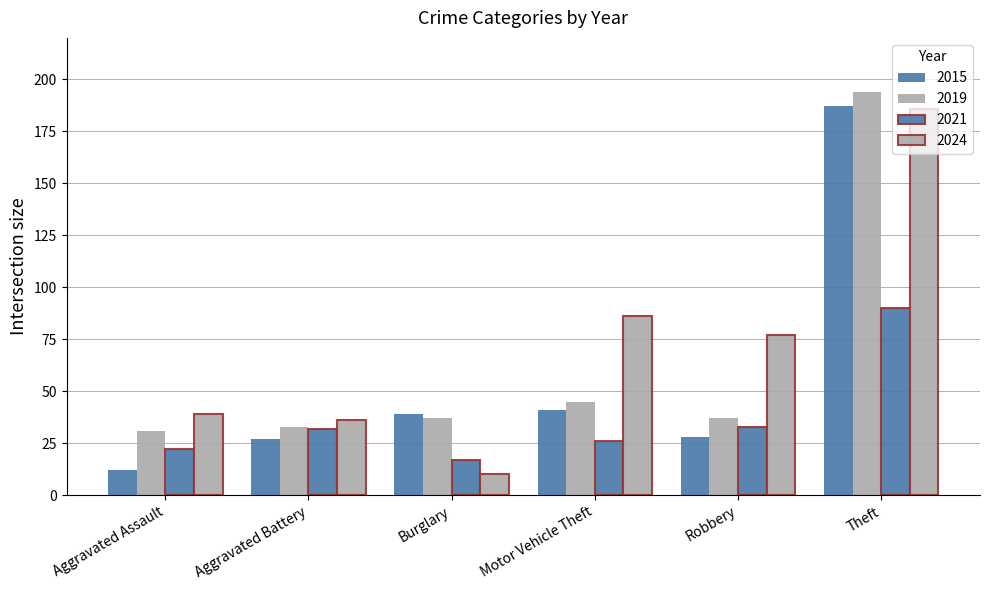

Count the number of data series in this chart.

4